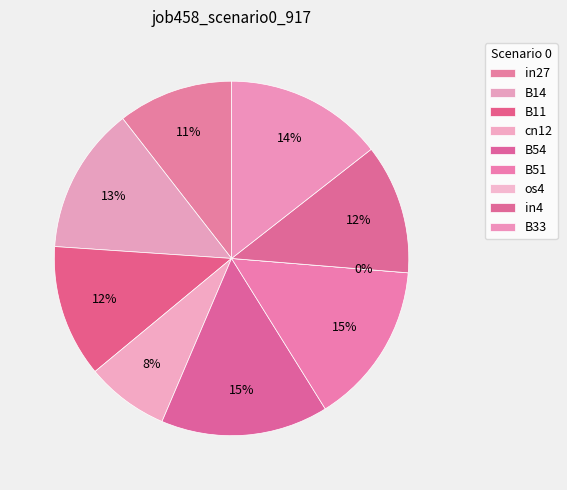

Does any single category account for the majority?

No